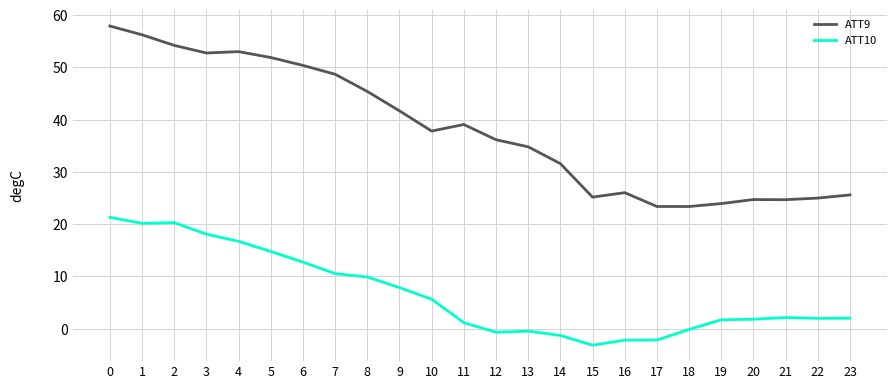

What is the spread (max minus min) of values at 18?

23.5